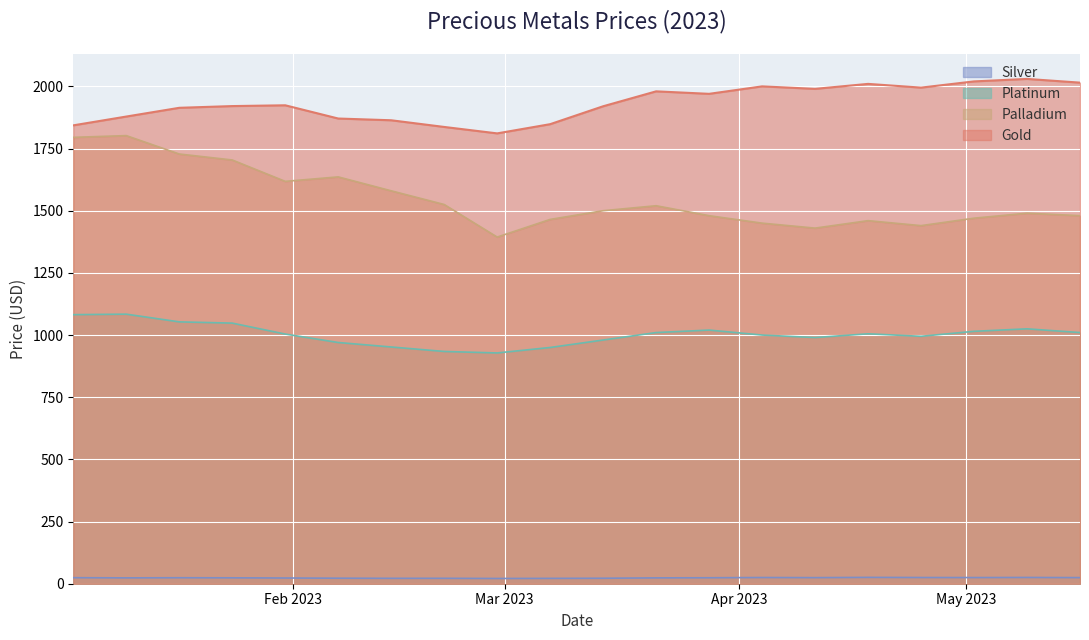

Rank the series by their maximum value, from highest to lowest.

Gold, Palladium, Platinum, Silver